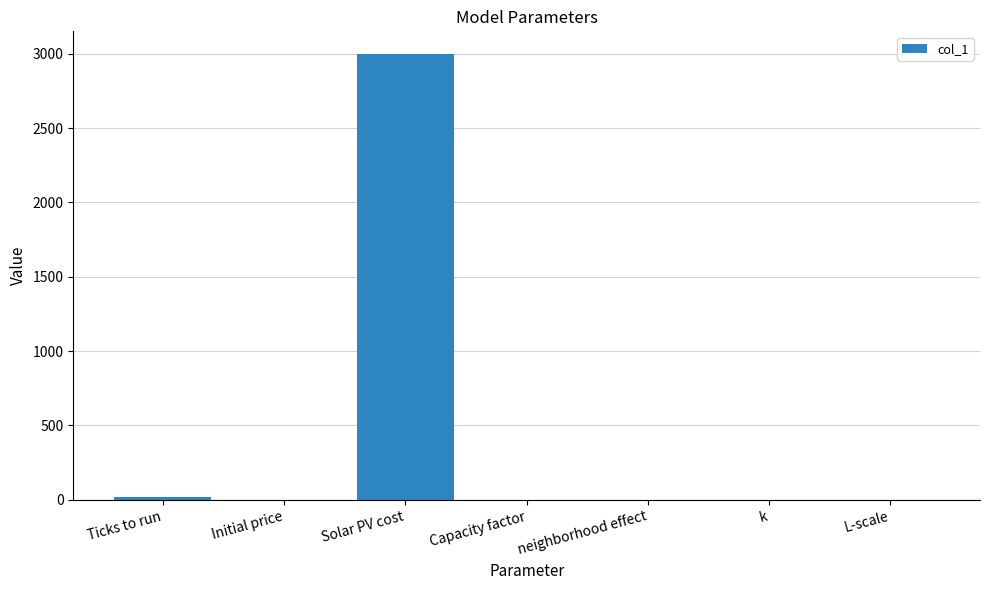

What is the sum of all values?

3021.7